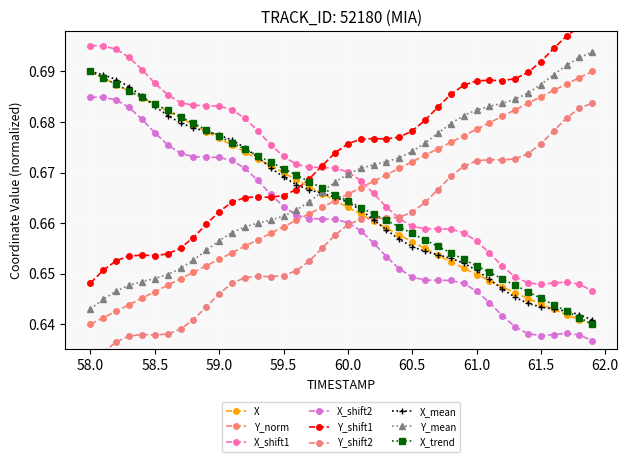

Count the X_shift1 values in the range 0 to 1.

40